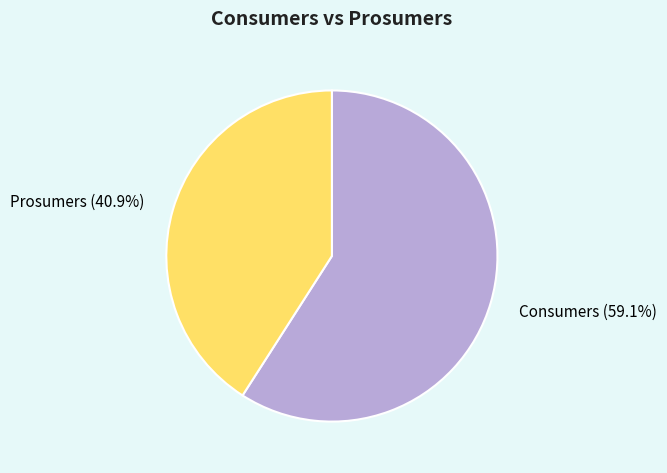

How much of the chart is everything except Consumers?

40.9%